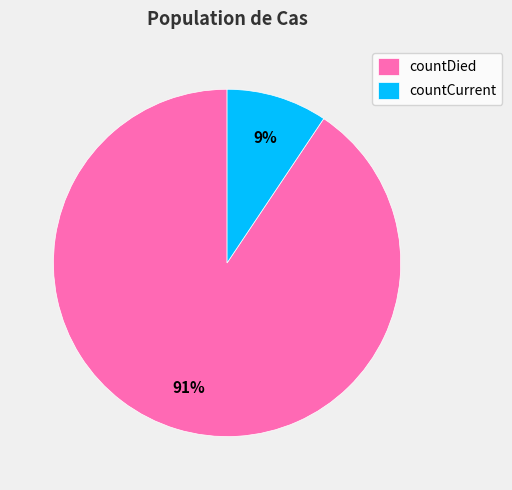

Is it true that countCurrent is 16% of the pie?

False